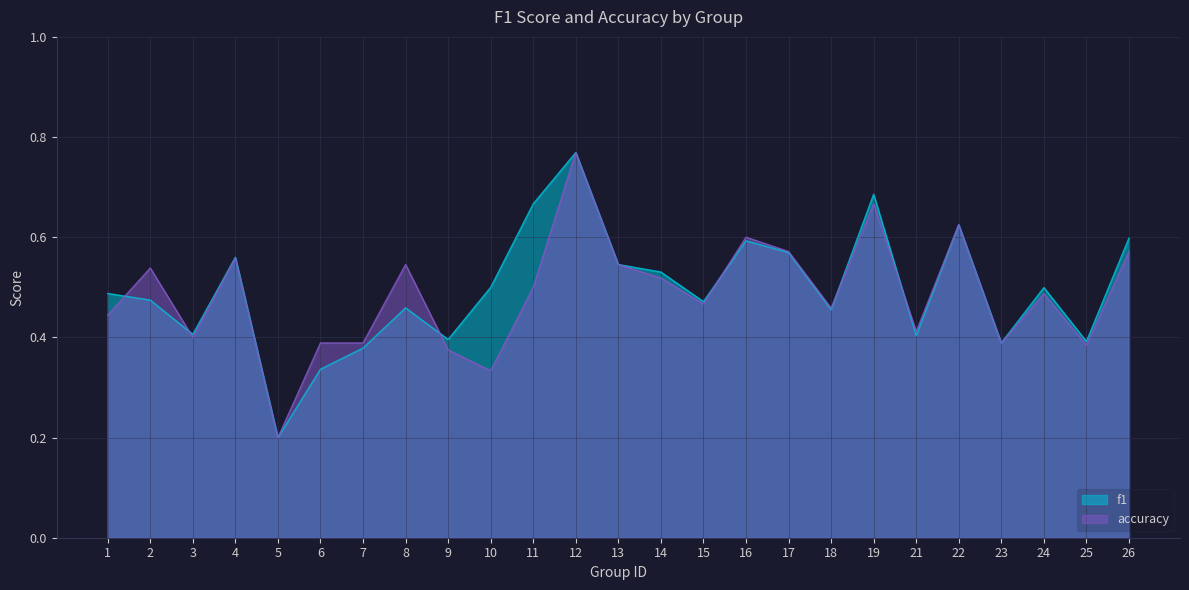

How many intersections are there between f1 and accuracy?

6